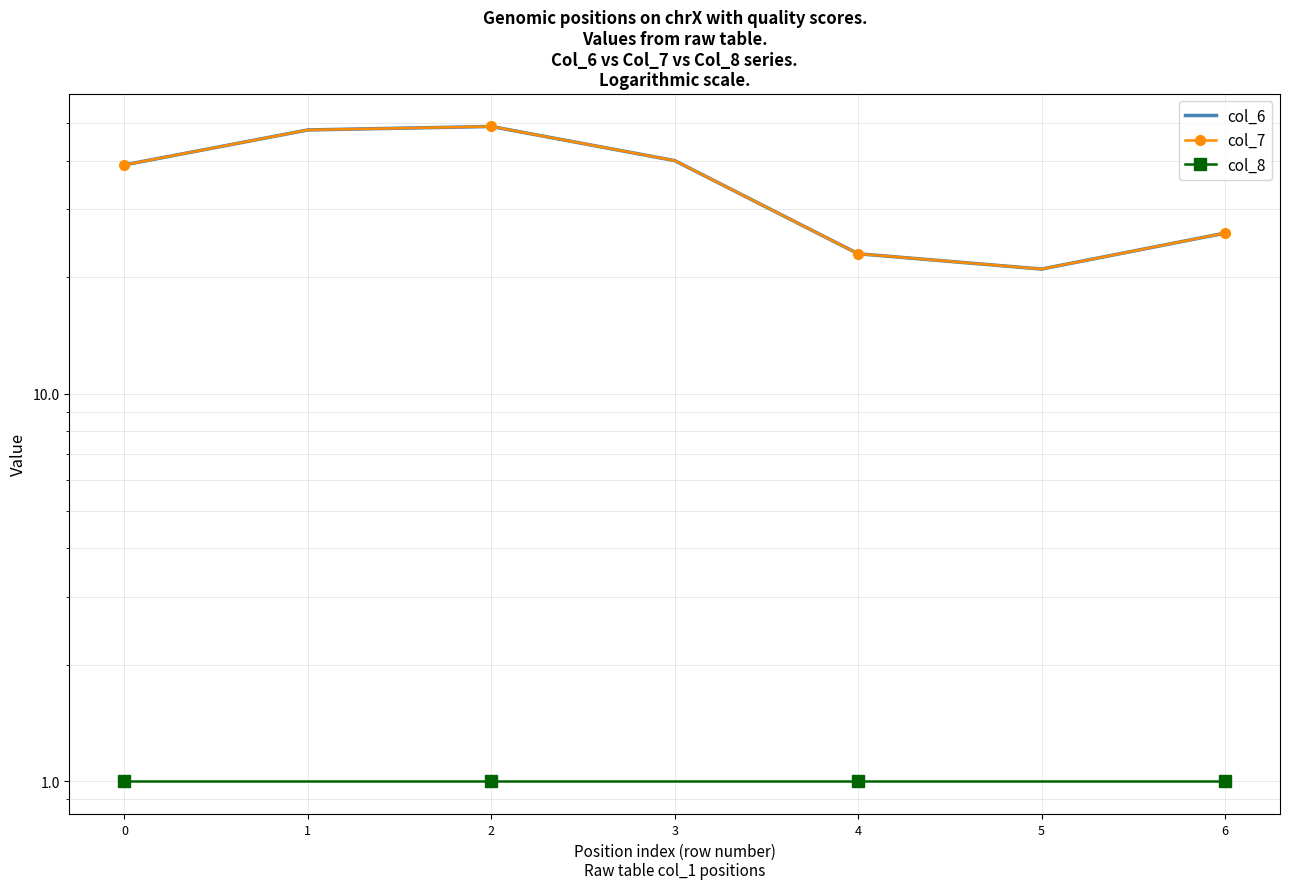

Where is the first local minimum for col_7?

5